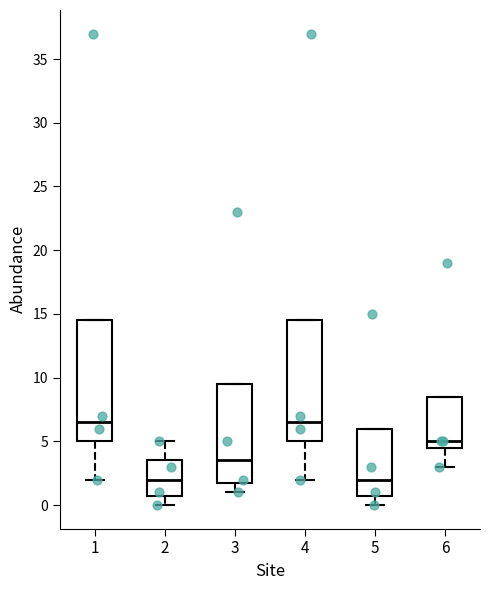

Reading left to right, transcribe this box plot: for each box, give where its median line is, the range the box spans, and where its two whiskers end, as read against the y-axis. The values are not printed on the chart, so give them approximately, as read against the axis.

1: median 6.5, box 5.0 to 14.5, whiskers 2.0 to 14.5
2: median 2.0, box 1.0 to 3.5, whiskers 0.0 to 5.0
3: median 3.5, box 2.0 to 9.5, whiskers 1.0 to 9.5
4: median 6.5, box 5.0 to 14.5, whiskers 2.0 to 14.5
5: median 2.0, box 1.0 to 6.0, whiskers 0.0 to 6.0
6: median 5.0, box 4.5 to 8.5, whiskers 3.0 to 8.5